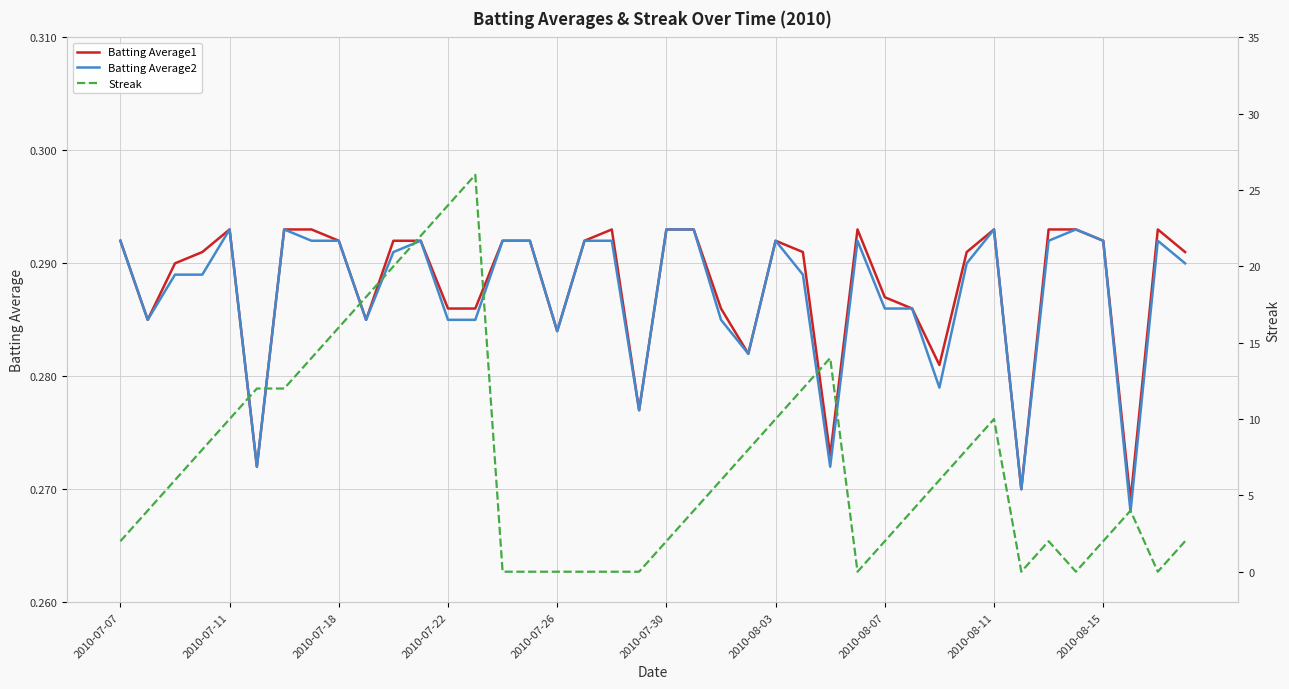

Between 2010-07-07 and 10, which series saw the biggest shift?

Streak